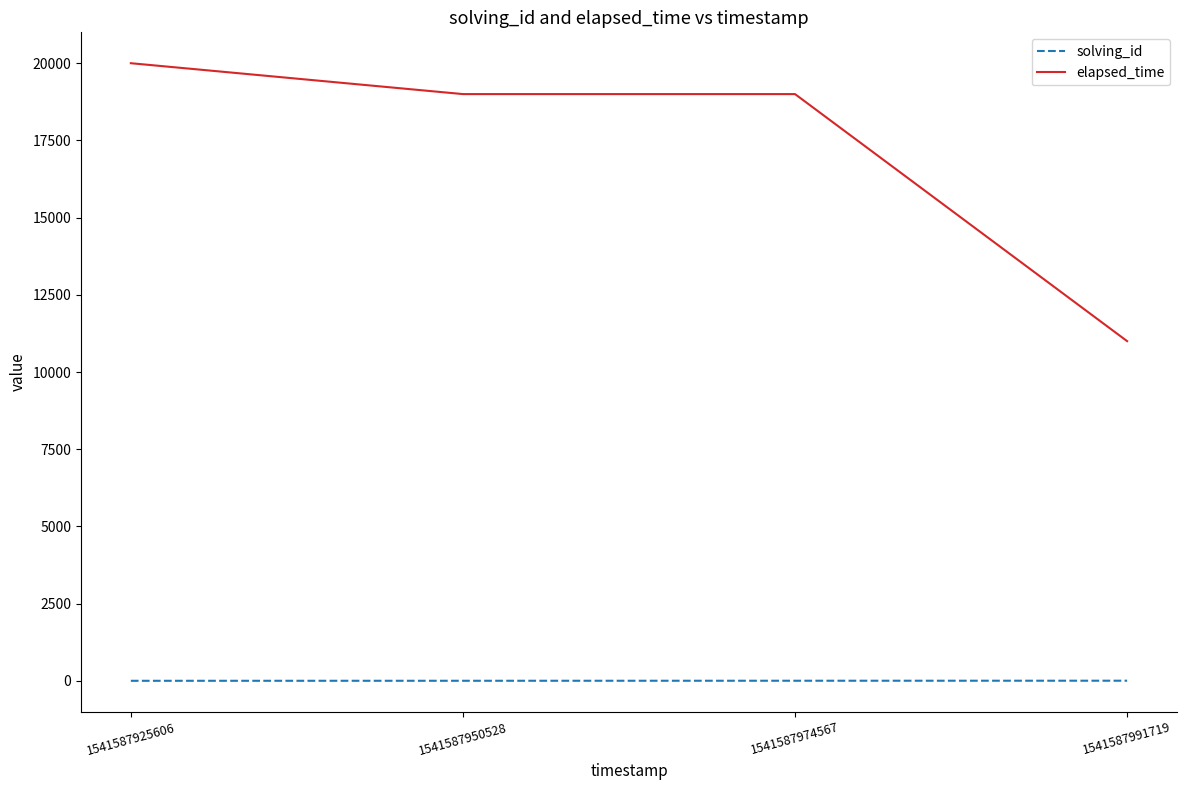

What is the sum of the solving_id values at 1541587925606 and 1541587950528?

3